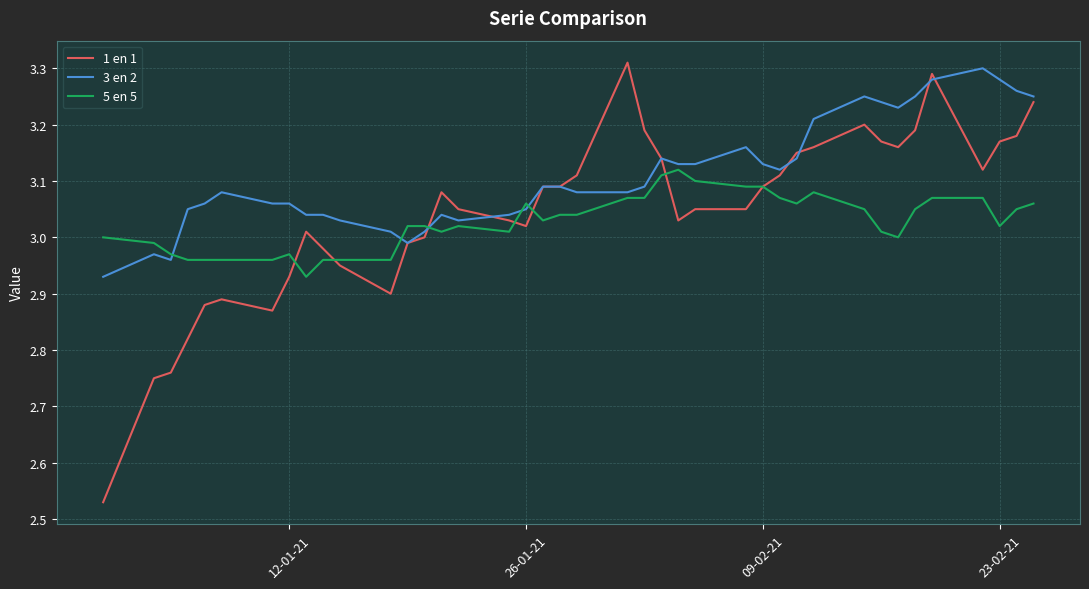

Which series ends up on top after the final intersection of 5 en 5 and 3 en 2?

3 en 2